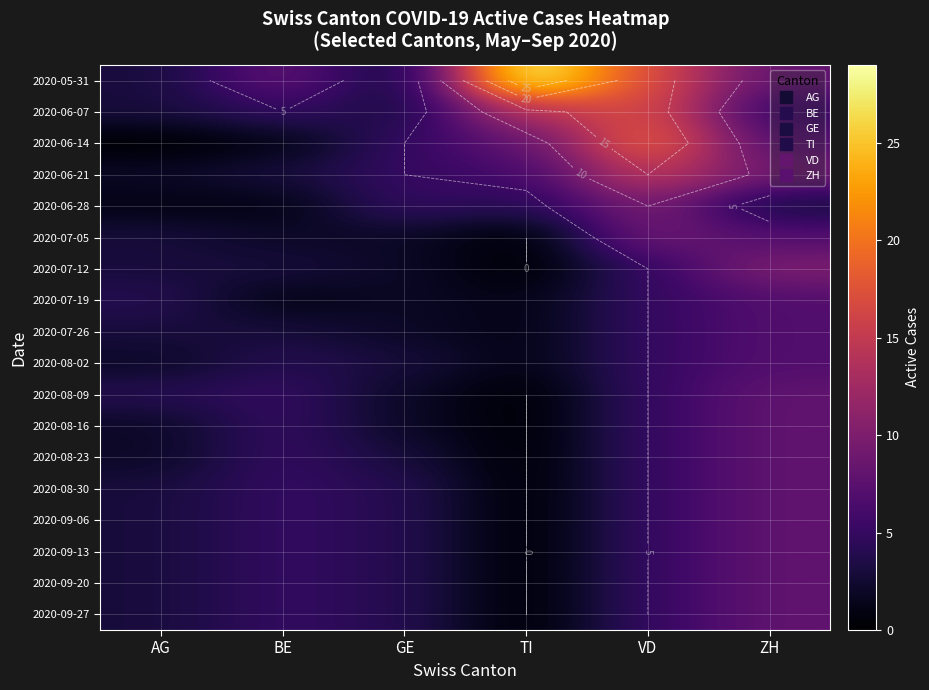

Which series has the largest total across all categories?

2020-05-31